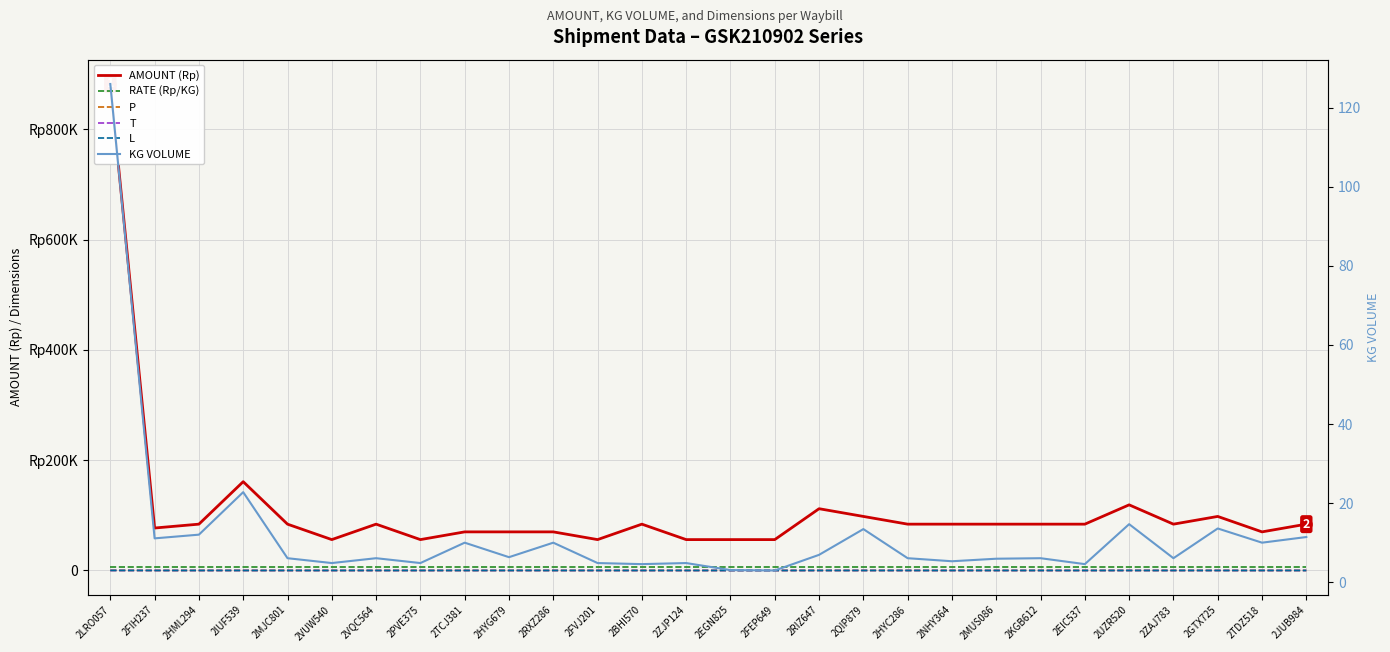

True or false: AMOUNT (Rp) and T intersect in this chart.

False